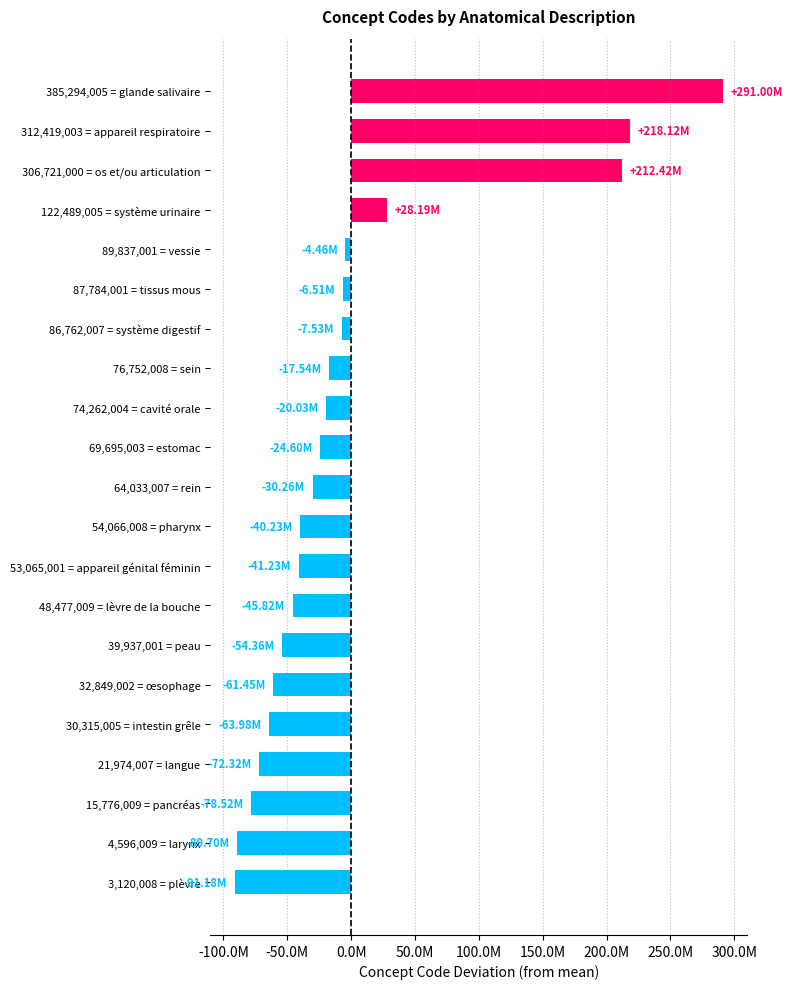

Does the chart contain any negative values?

Yes